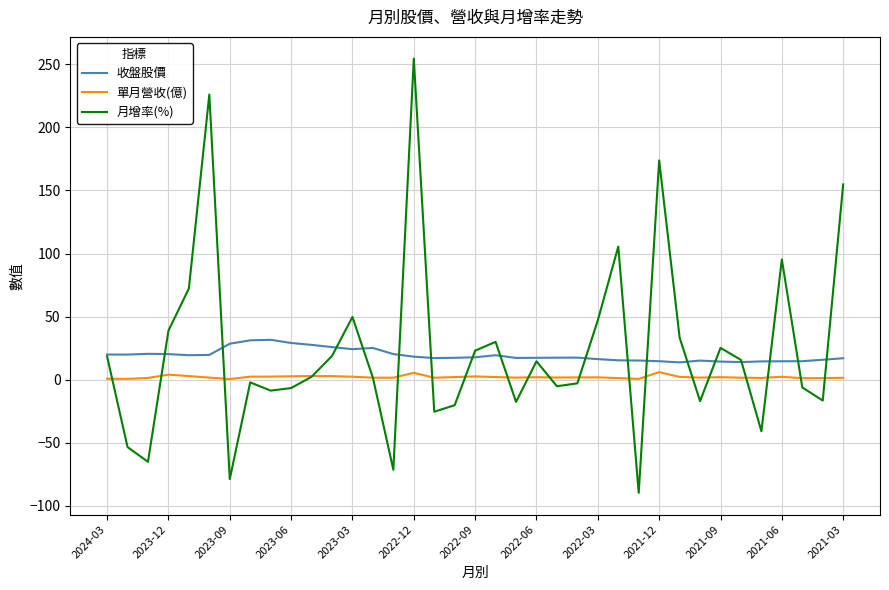

What is the highest value of the 月增率(%) series?

254.5